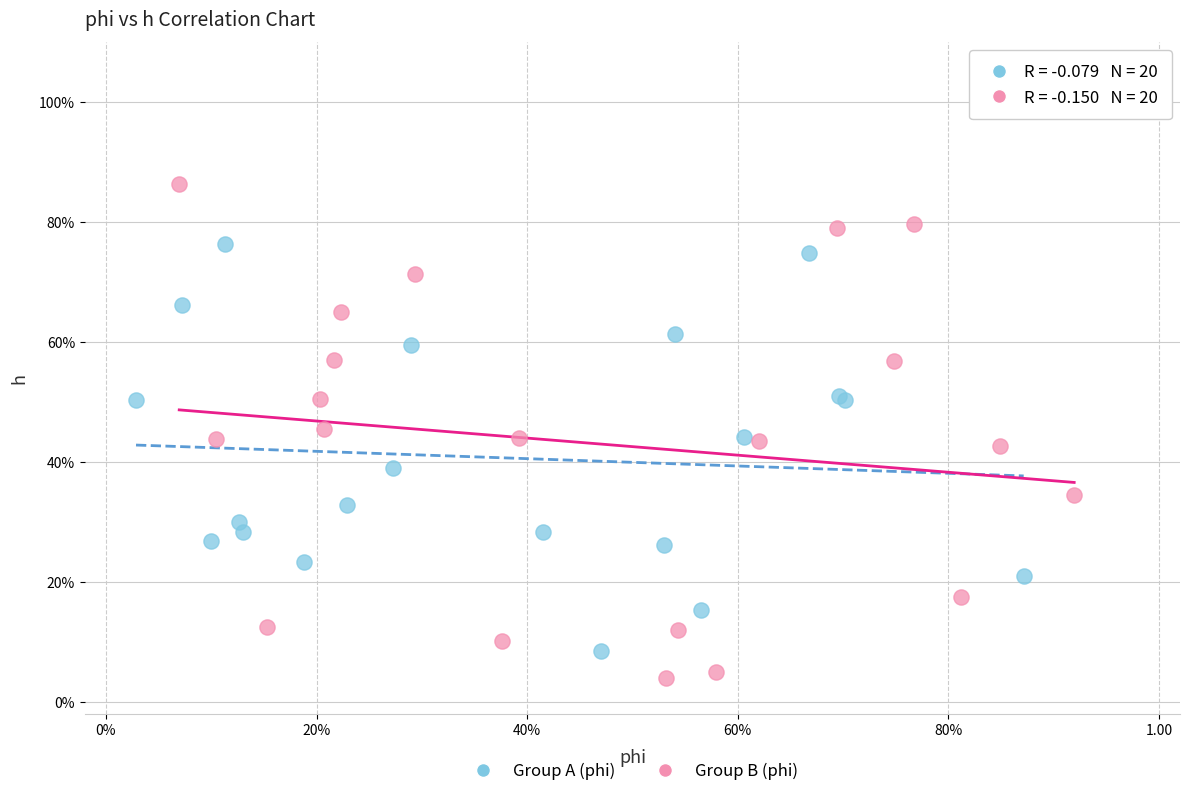

Which series reaches the maximum Y coordinate?

Group B (phi)